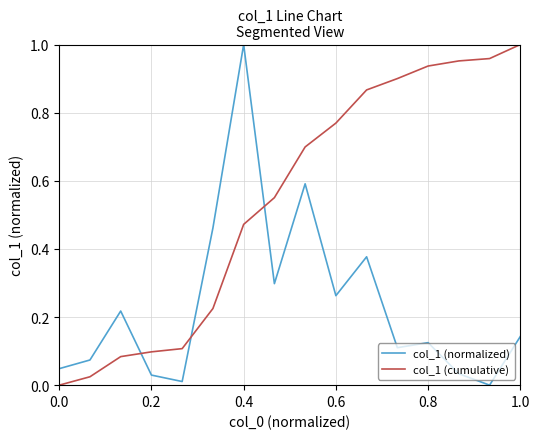

True or false: col_1 (cumulative) and col_1 (normalized) intersect in this chart.

True